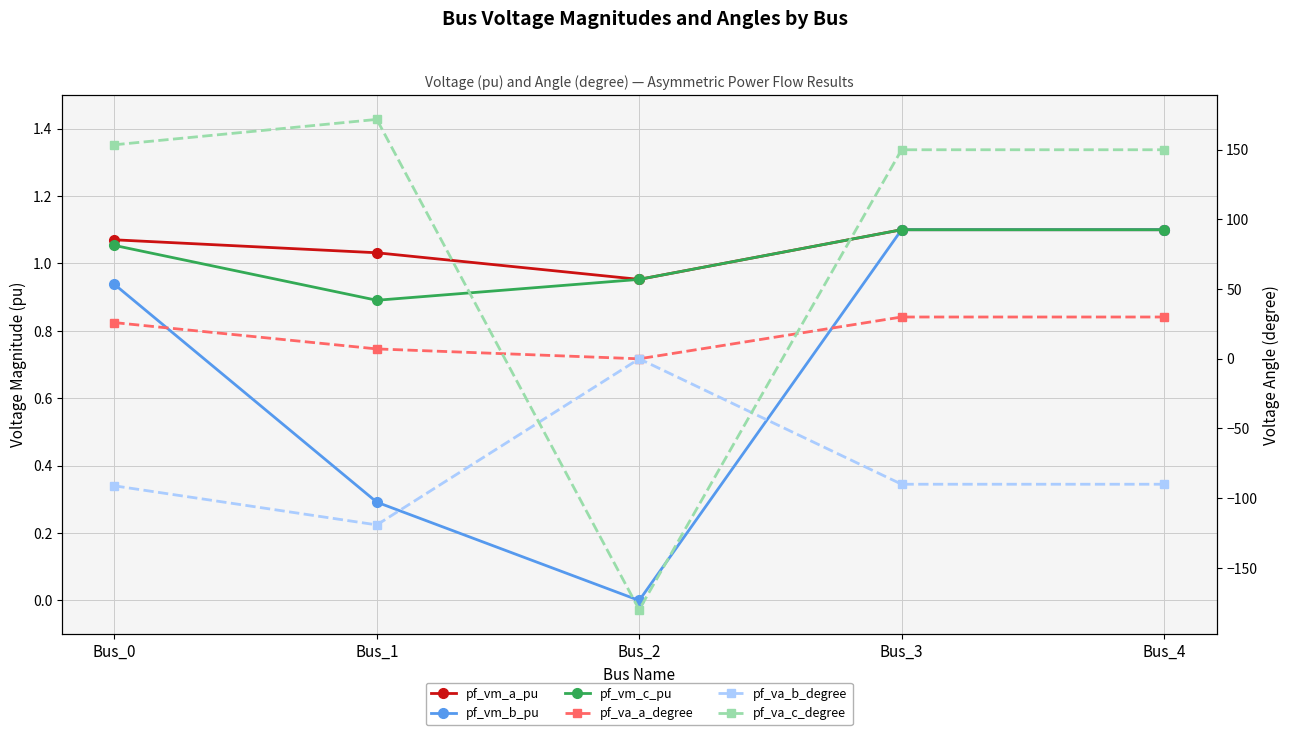

The value of pf_va_b_degree at Bus_1 is -192.6. True or false?

False